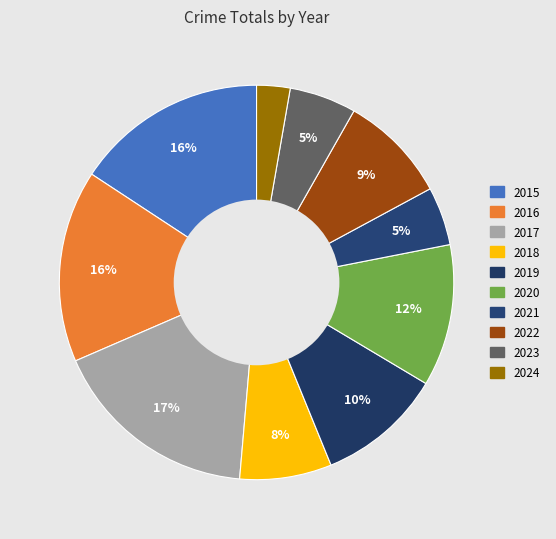

Count the number of slices in the pie.

10